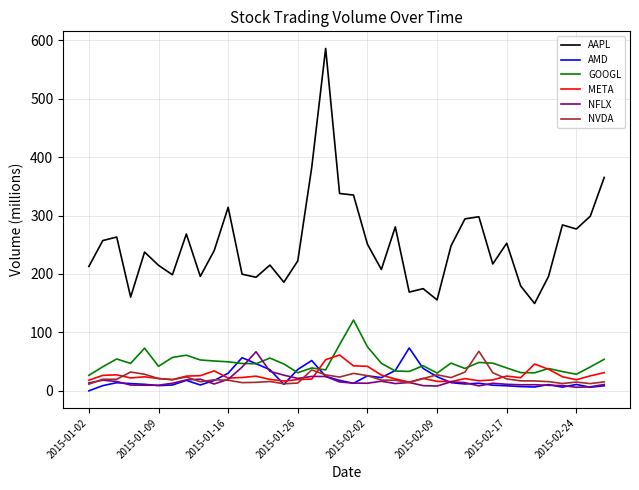

In GOOGL, how many points are higher than both neighbors (excluding endpoints)?

10